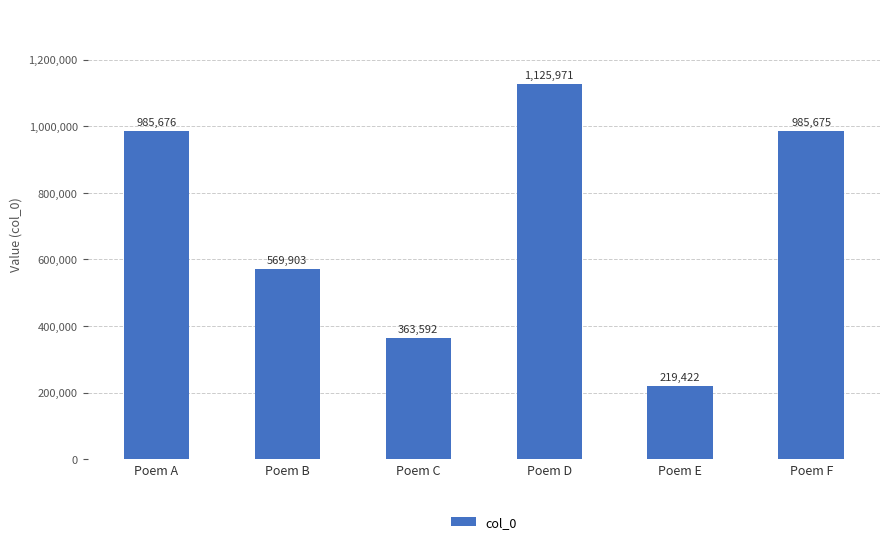

What is the value of the 1st bar from the left?

985676